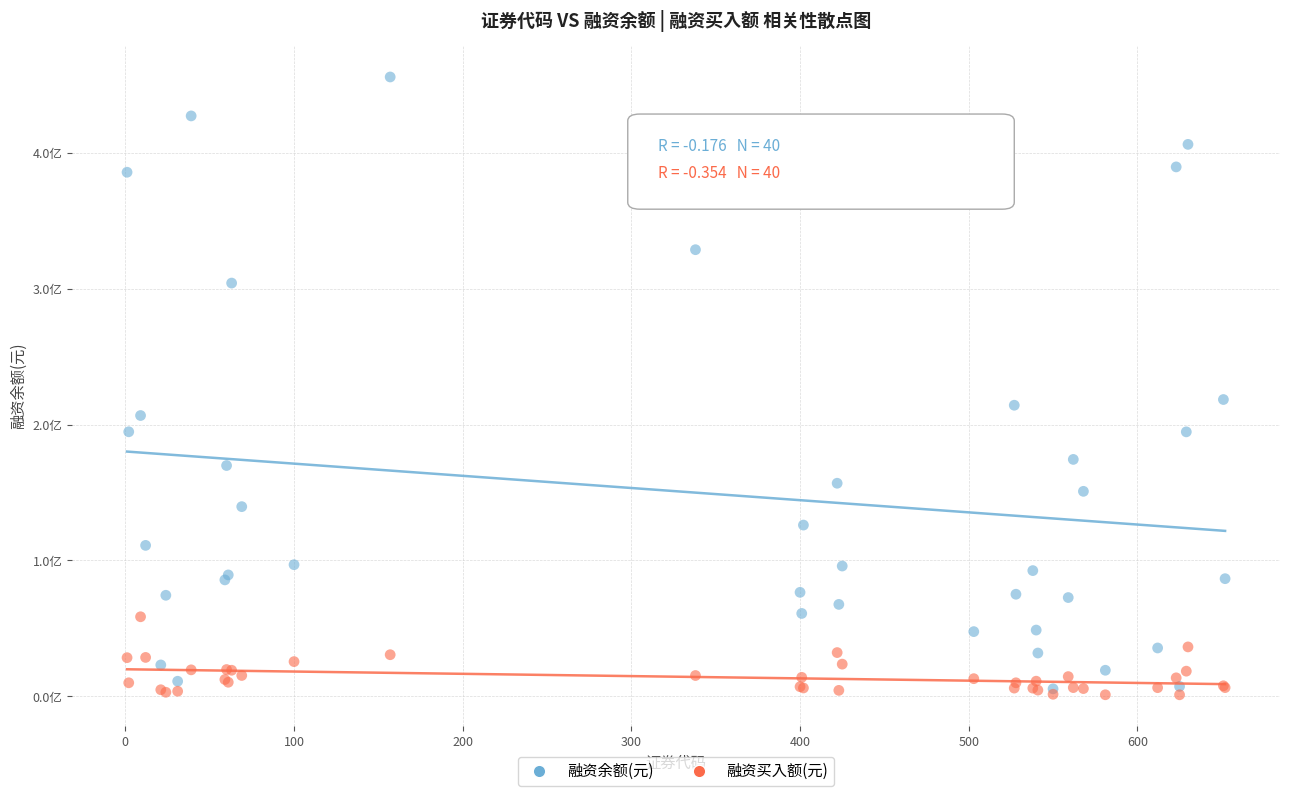

What are all the series names shown in the legend?

融资余额(元), 融资买入额(元)